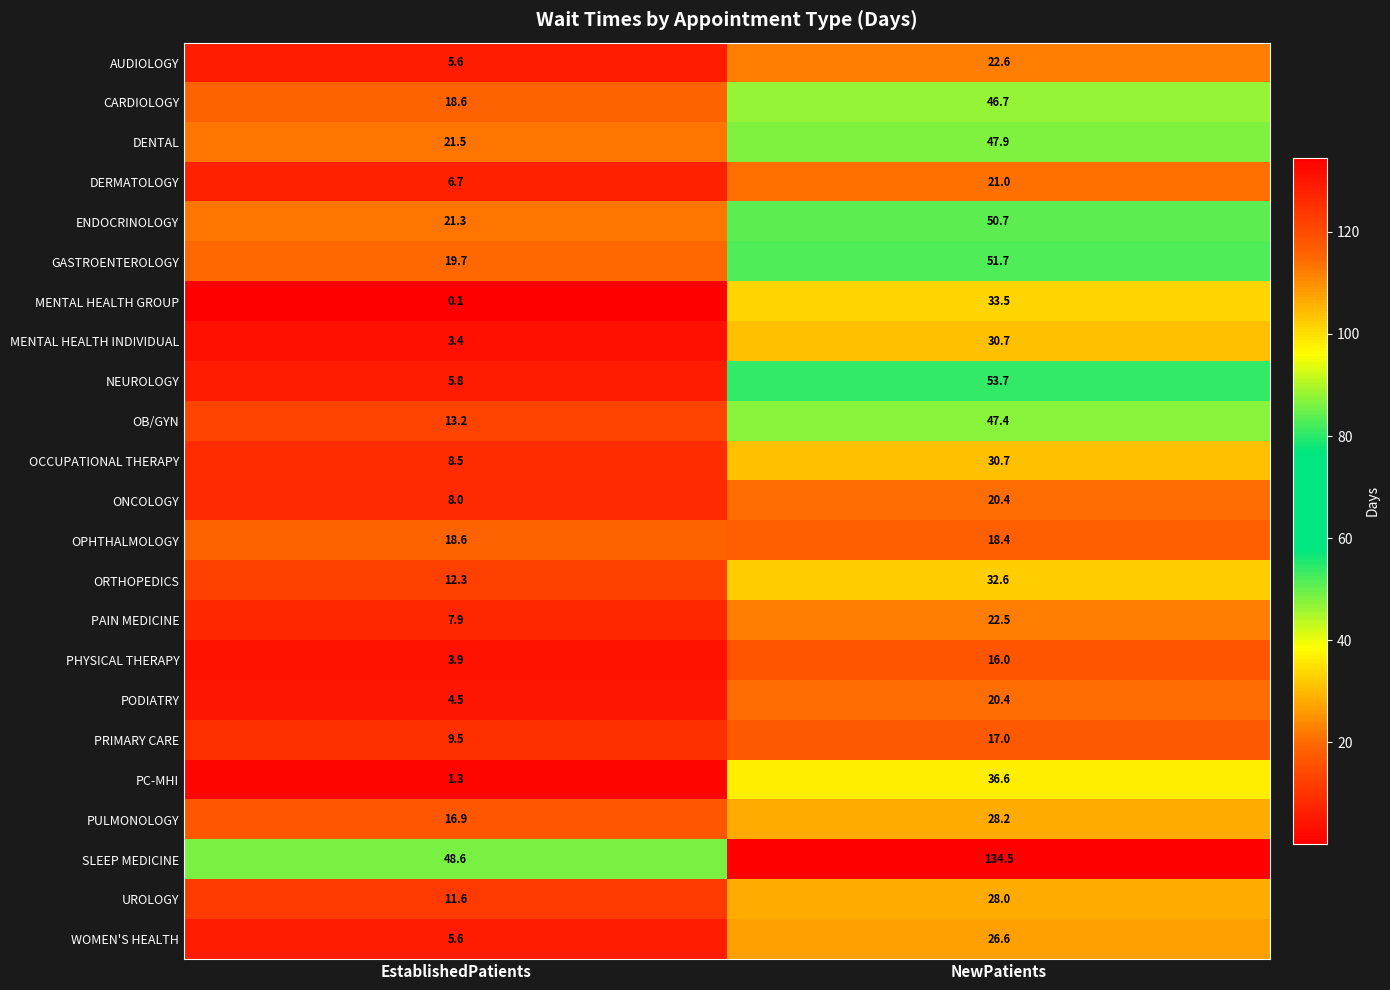

How many categories are shown in the chart?

2